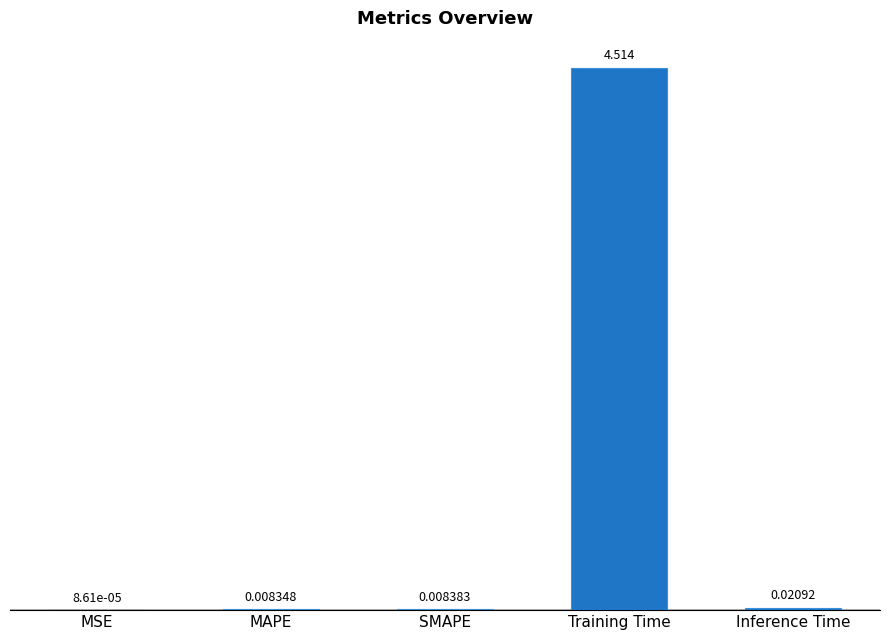

Where is the data nearest to the value 2?

Inference Time